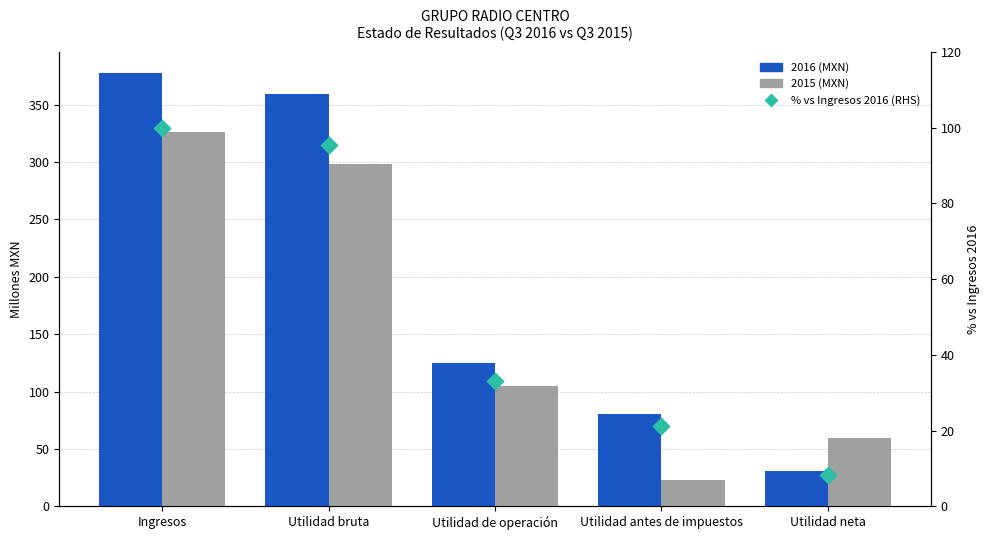

Which series contains the highest Y value?

2016 (MXN)